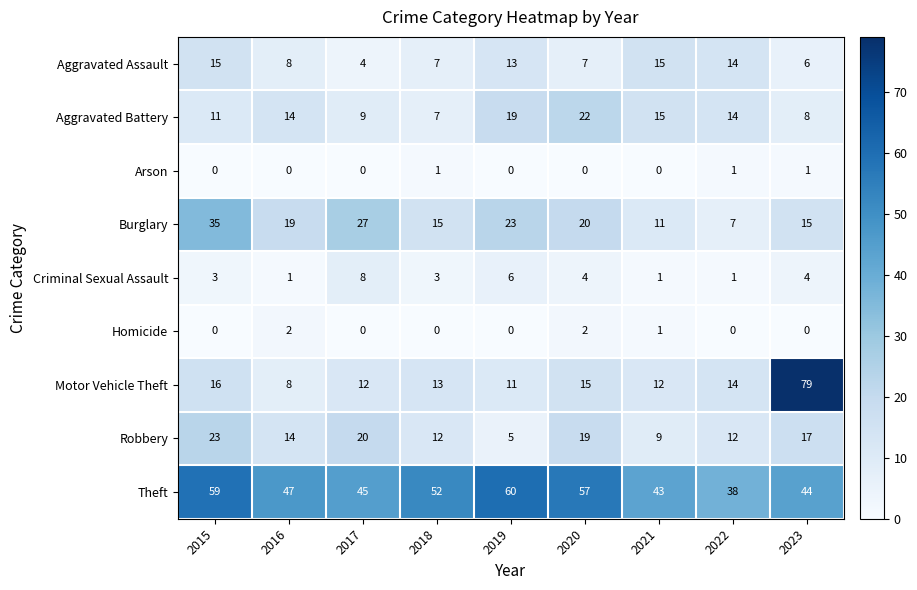

At which label is Theft closest to 49?

2016